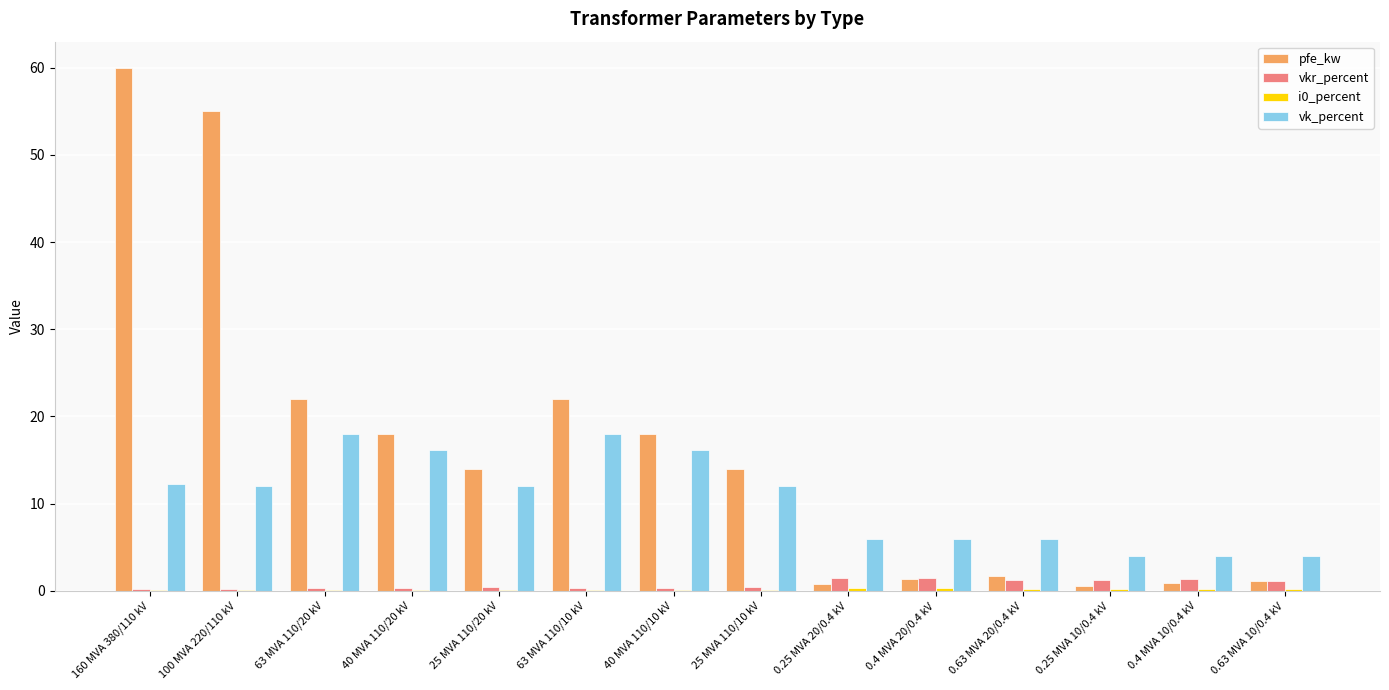

What is the maximum value for pfe_kw?

60.0